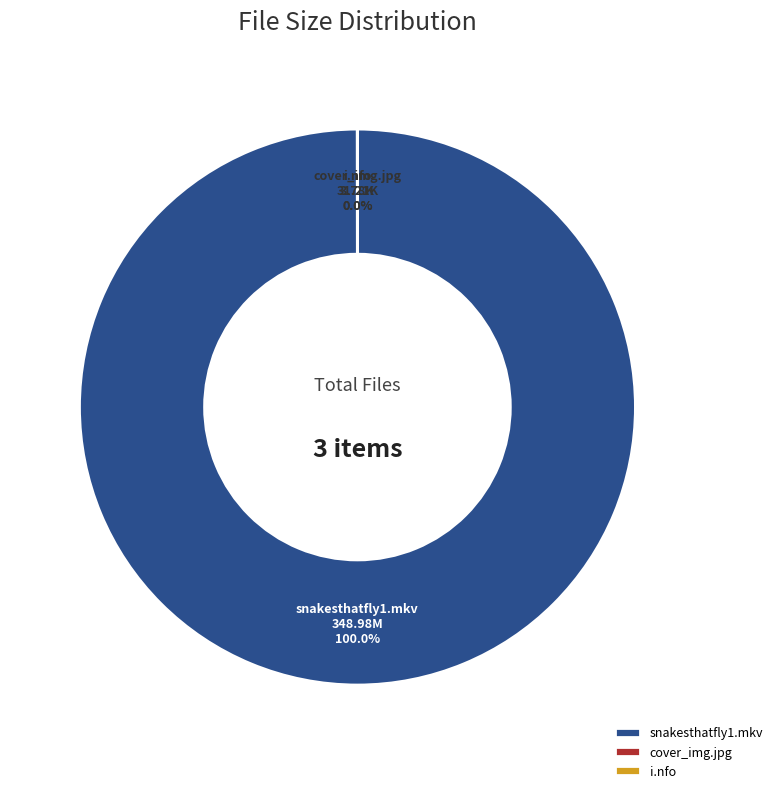

What is the change in value from cover_img.jpg to i.nfo?

-27.4